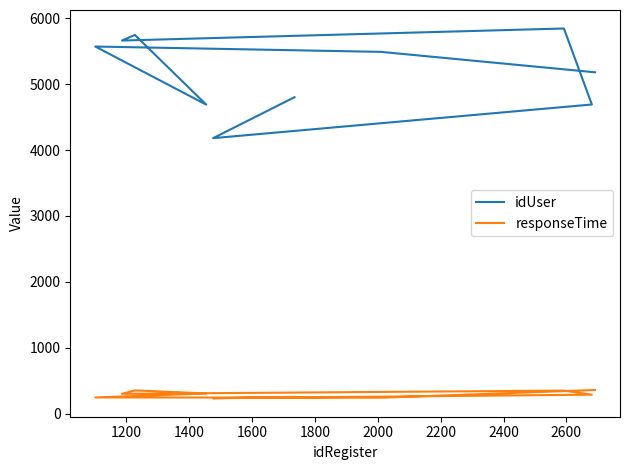

What are all the series names shown in the legend?

idUser, responseTime